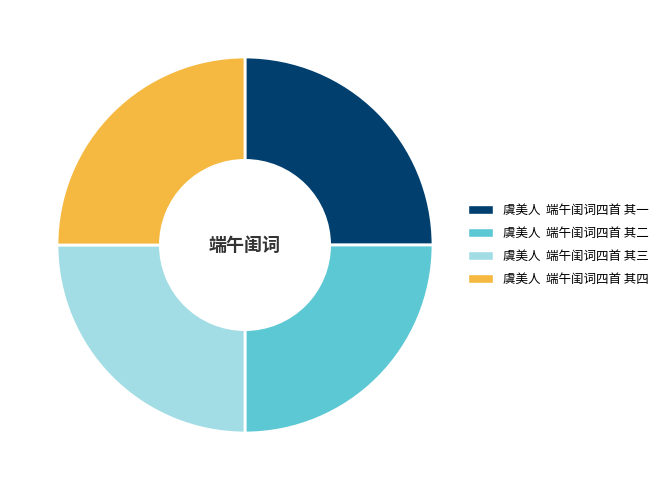

Does 虞美人 端午闺词四首 其三 account for over 50% of the chart?

No